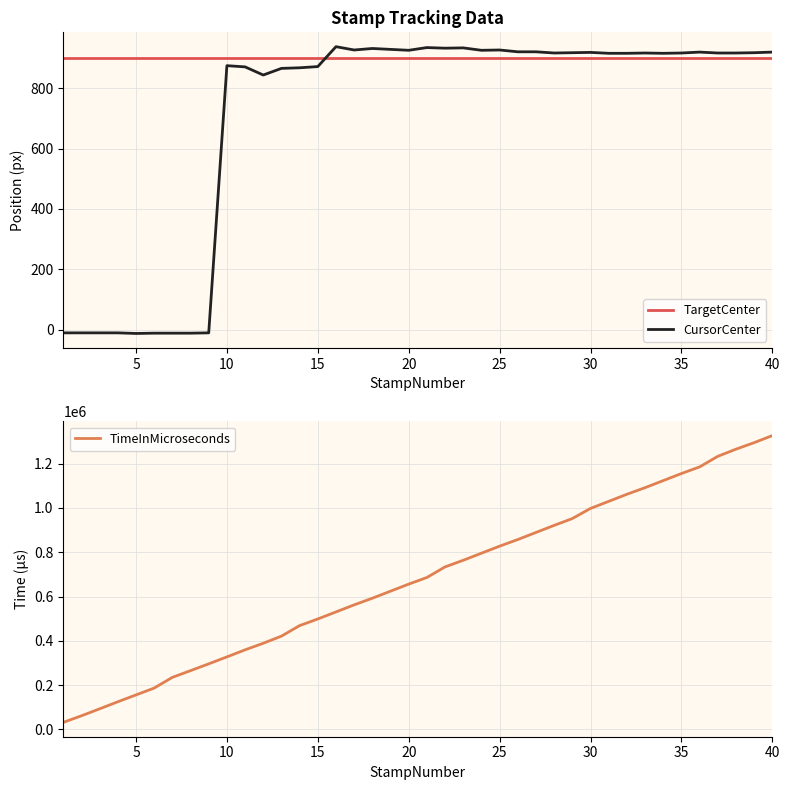

How many values in CursorCenter are below zero?

9